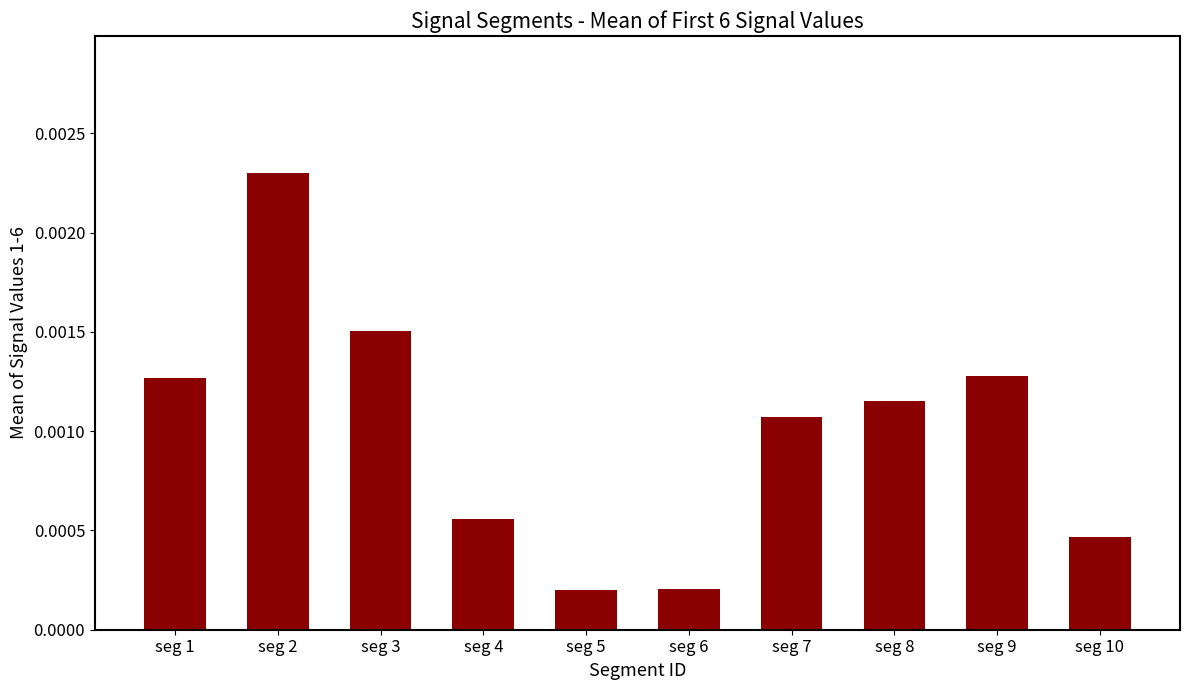

Which has a higher value, seg 4 or seg 8?

seg 8